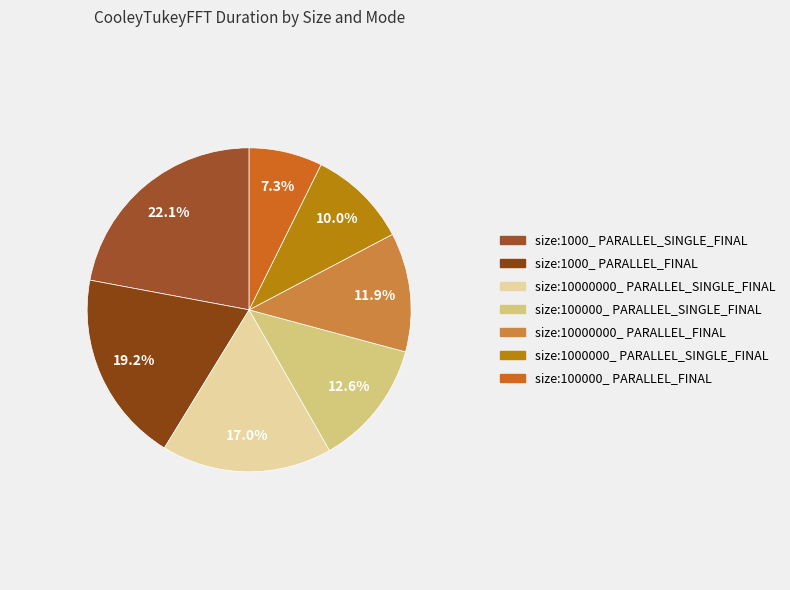

How many segments does this pie chart have?

7